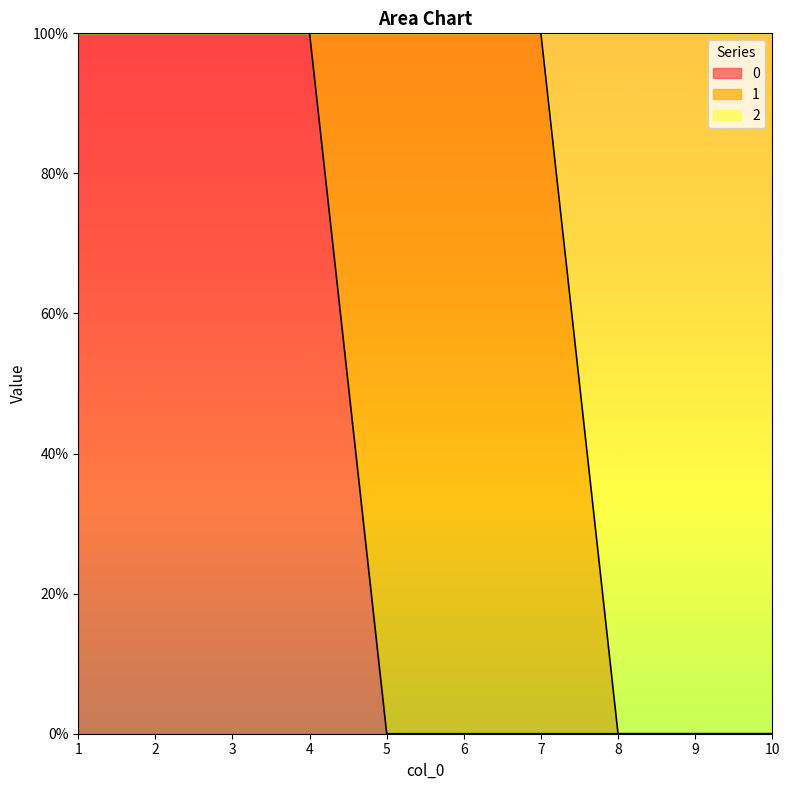

Which has a higher value, 4 or 7?

4